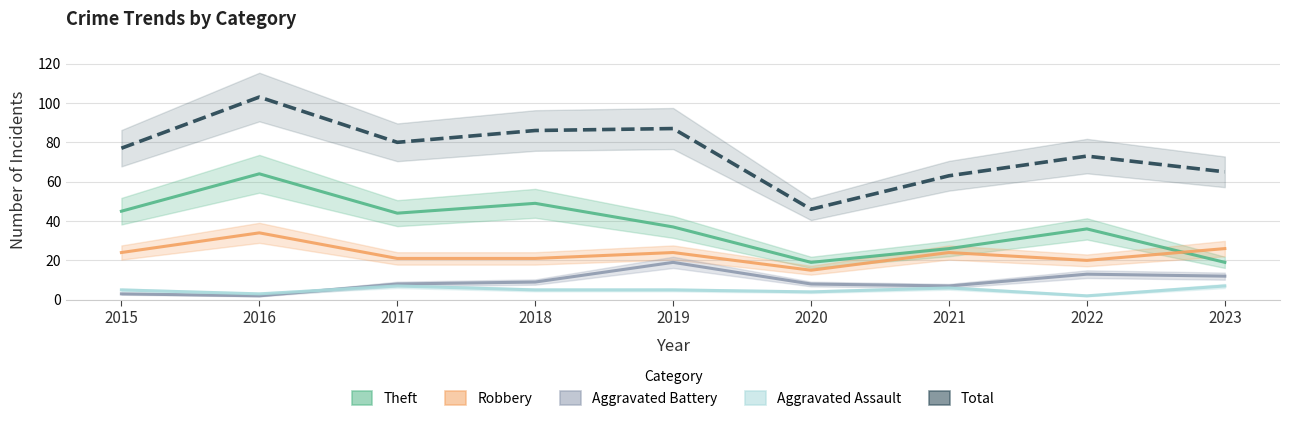

Is it true that Robbery equals 12 at 2023?

False